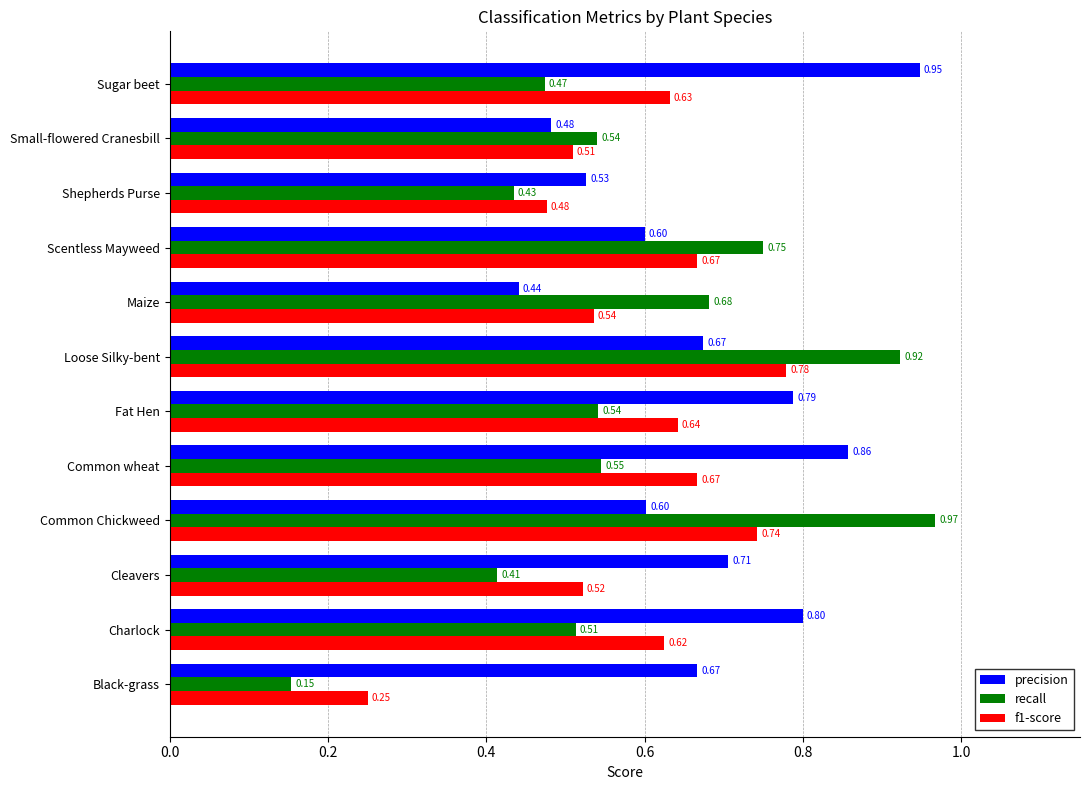

What is the difference between the maximum and minimum values in the recall series?

0.8